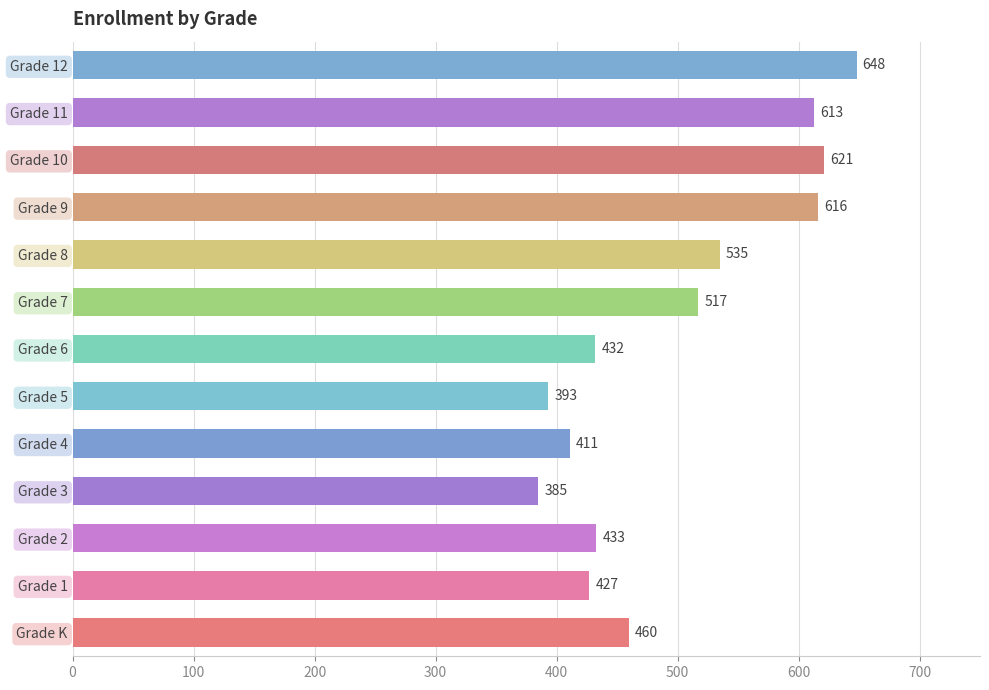

Where is the data nearest to the value 516?

Grade 7